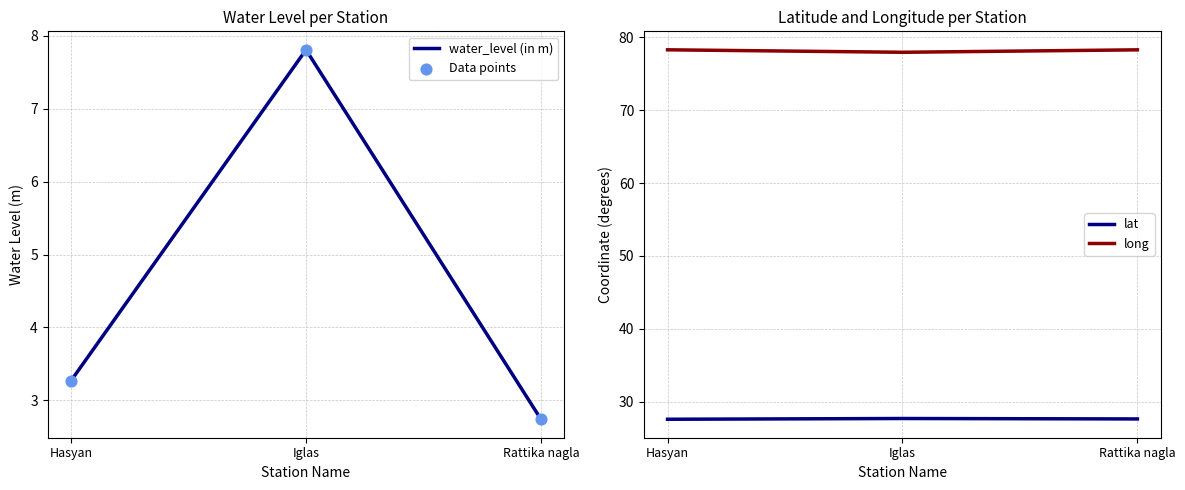

At which category is the sum across all series the highest?

Iglas